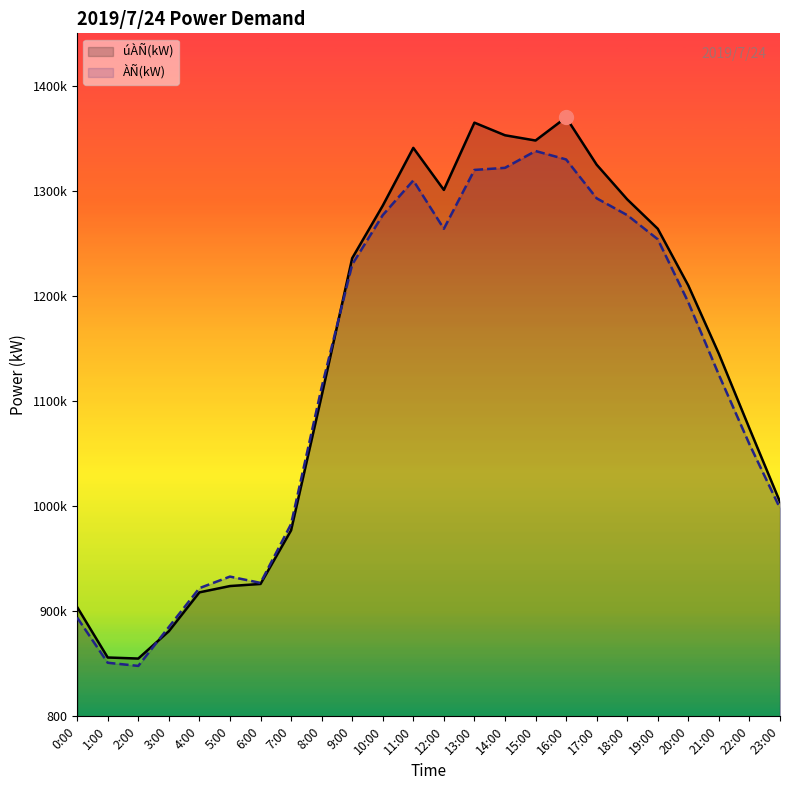

Rank the series at 1:00 from lowest to highest value.

ÀÑ(kW), úÀÑ(kW)